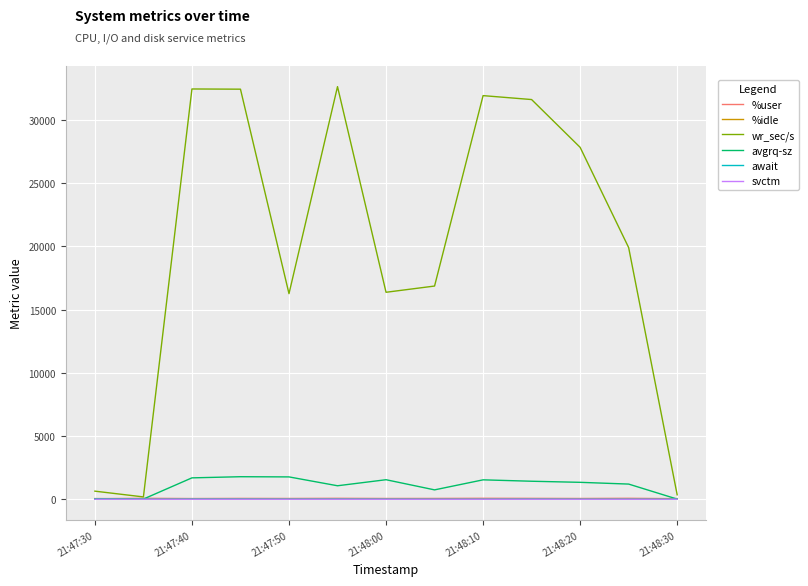

Which series has the widest spread of values?

wr_sec/s